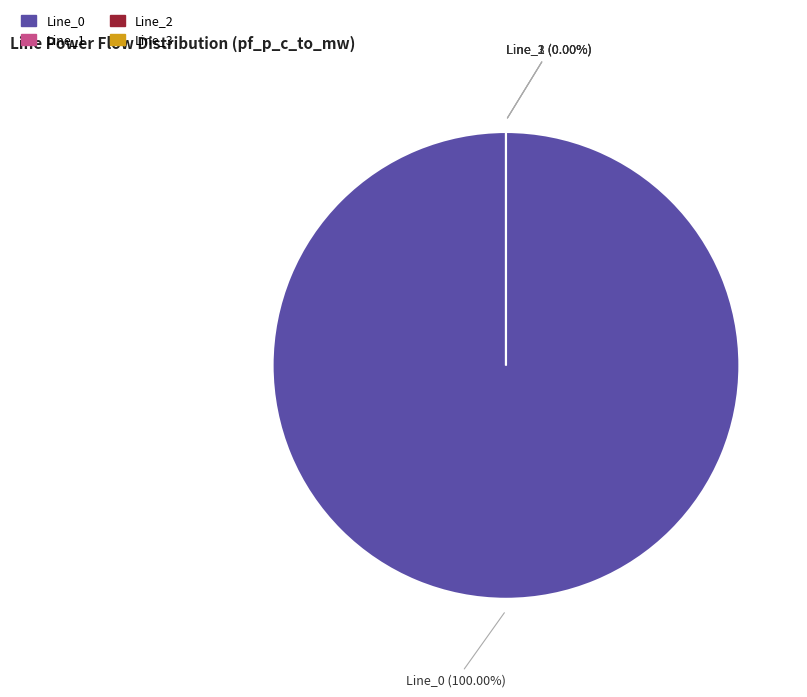

Is it true that Line_0 is 100% of the pie?

True